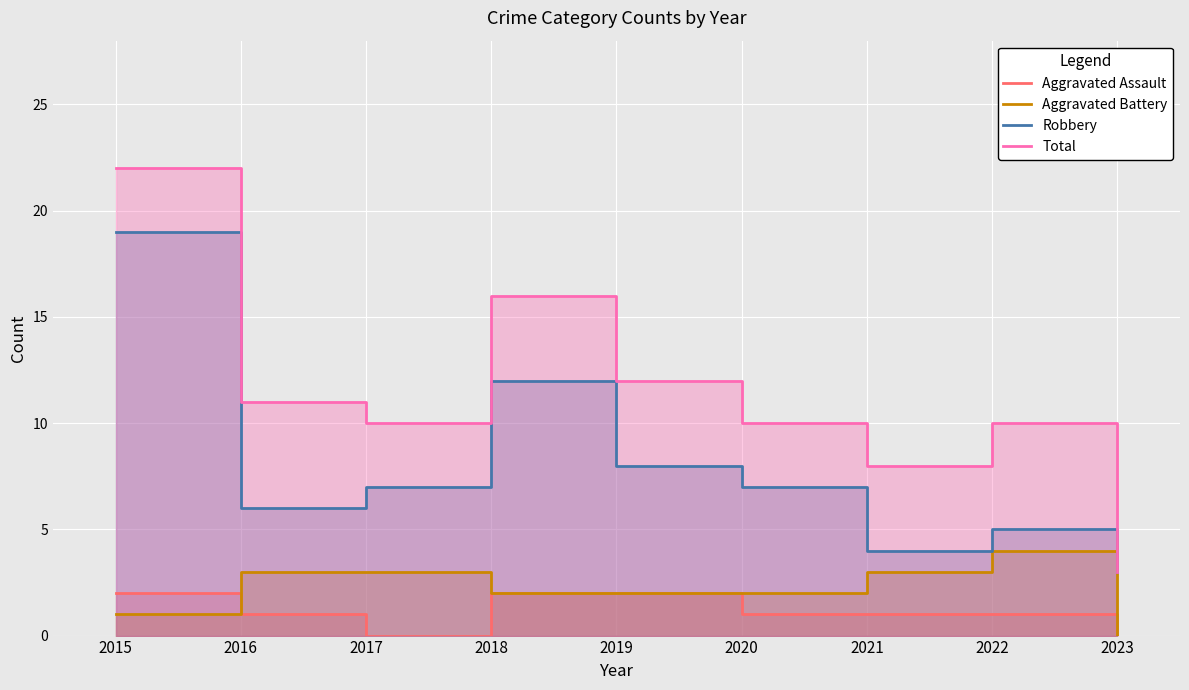

How many lines are shown in the chart?

4